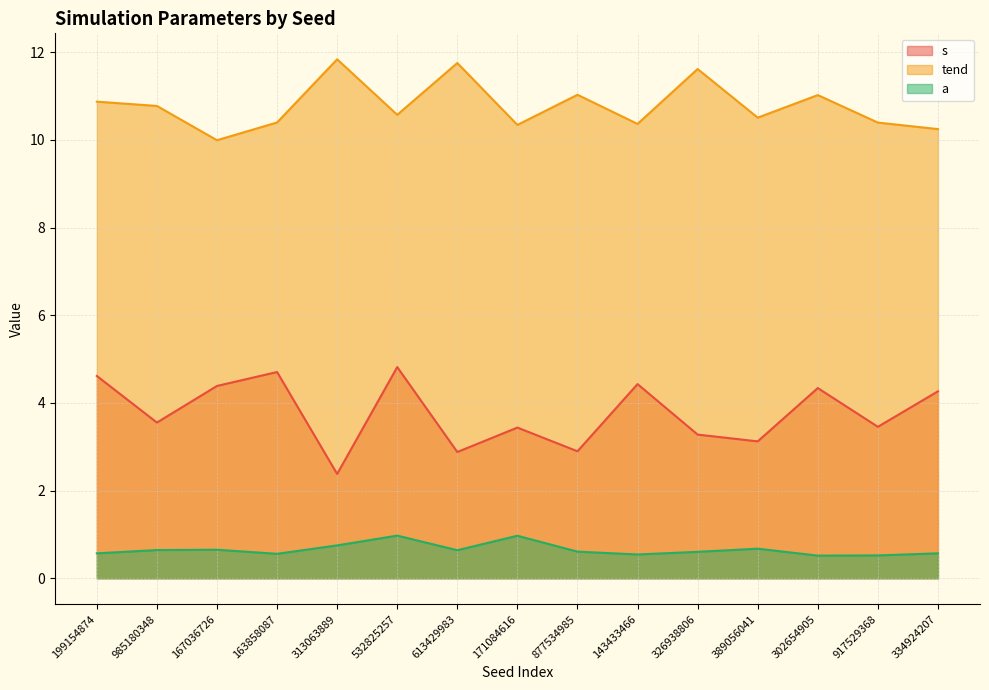

The s series shows 0.8 at 326938806. True or false?

False